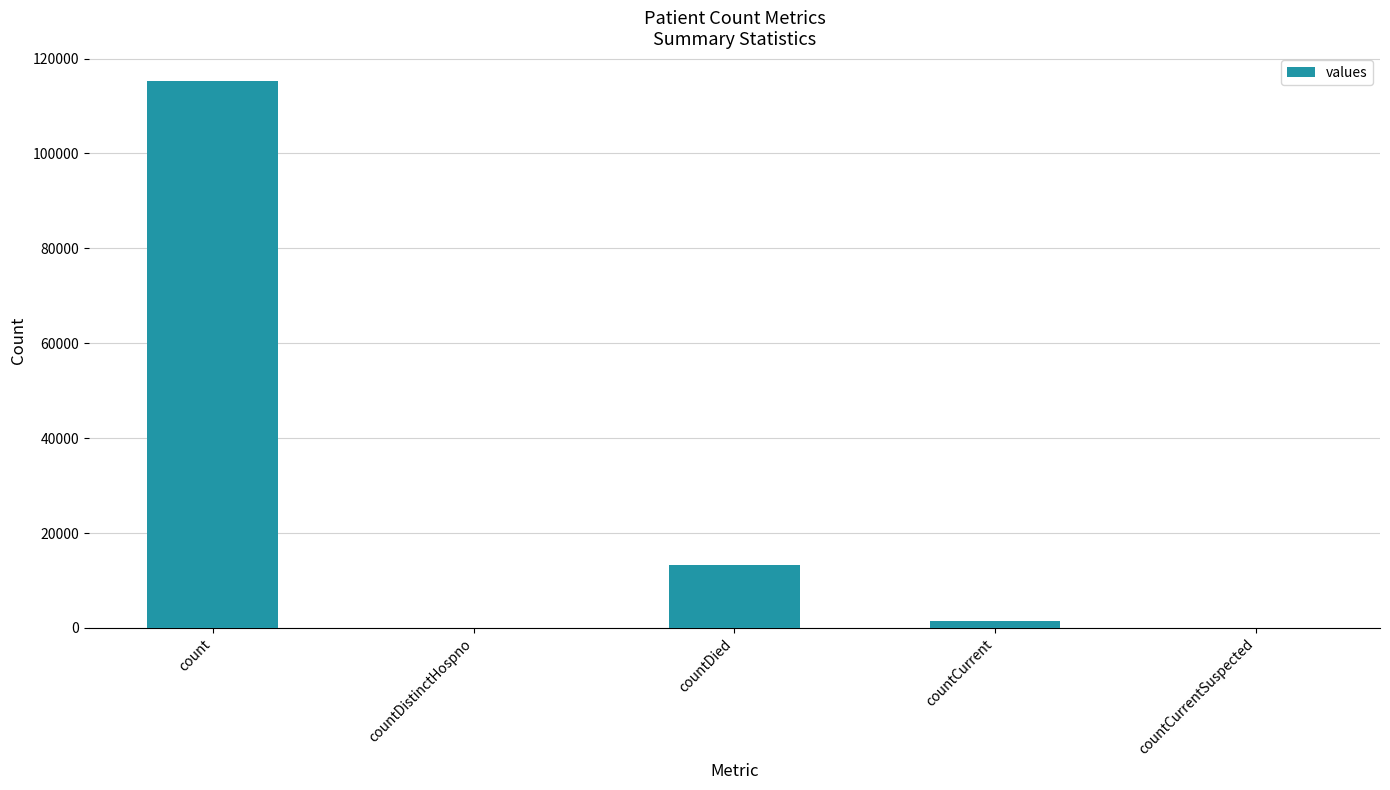

Is it true that the value at count is 115379?

True